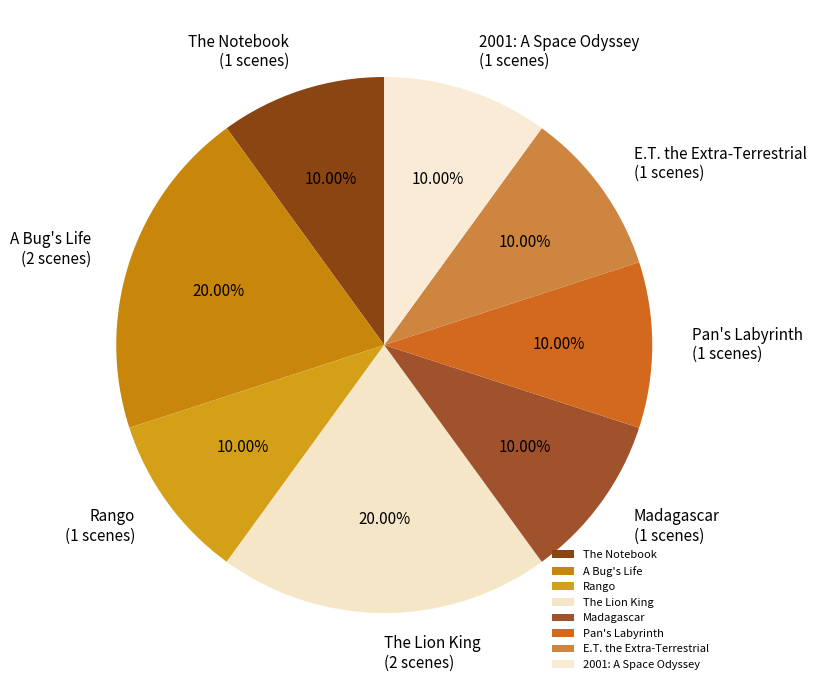

Is it true that Madagascar is 3% of the pie?

False